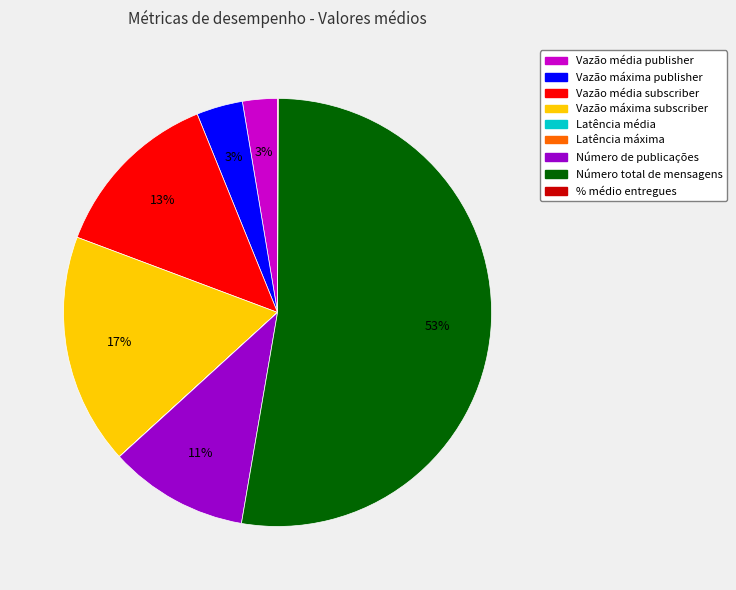

To the nearest percent, what percentage of the pie is Vazão média subscriber?

13%